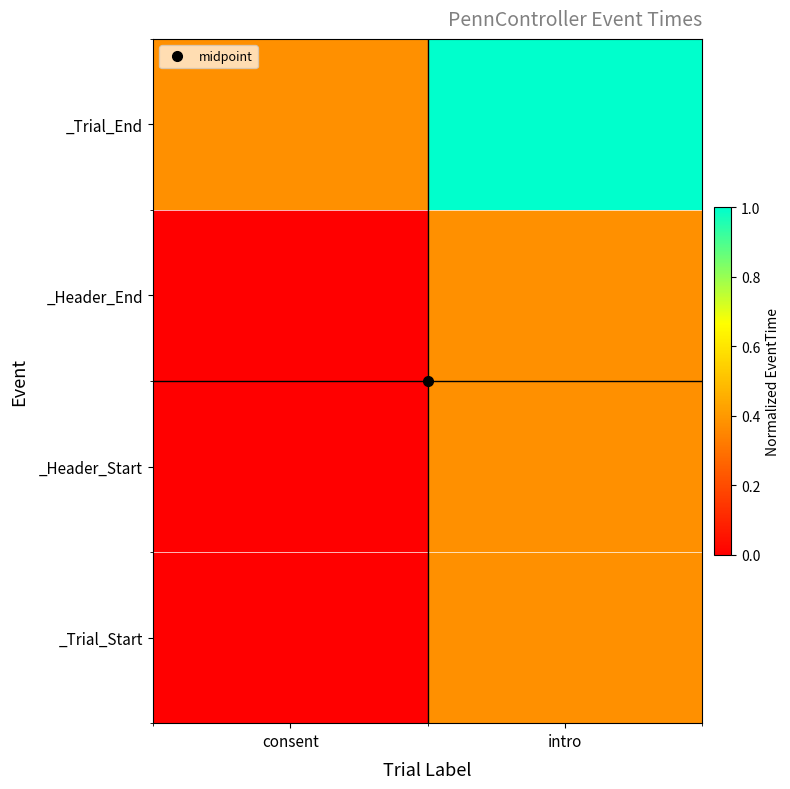

Reading left to right, list all the values displayed in this chart.

_Trial_Start: consent=0.0	intro=0.4
_Header_Start: consent=0.0	intro=0.4
_Header_End: consent=0.0	intro=0.4
_Trial_End: consent=0.4	intro=1.0